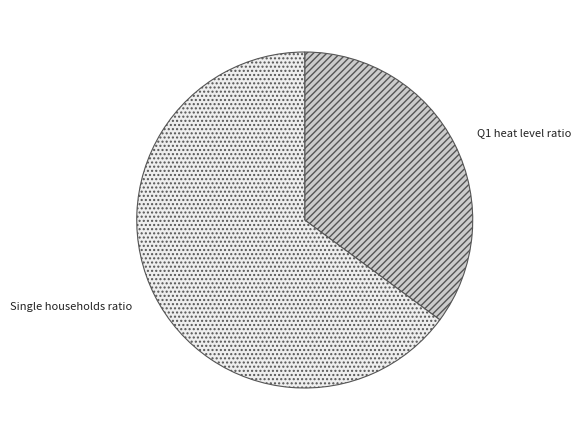

Which slice is the smallest?

Q1 heat level ratio